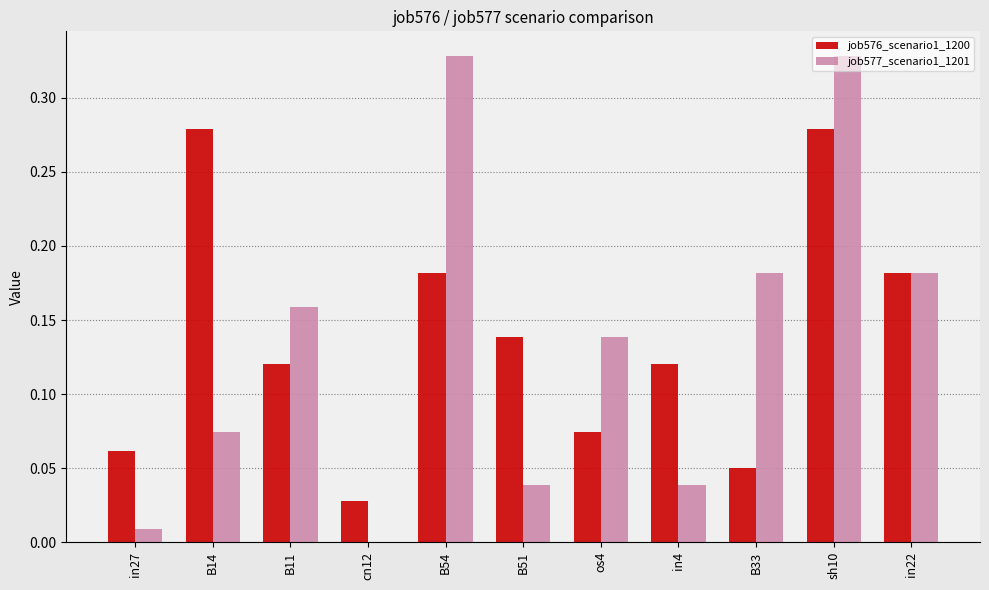

Is the value of job577_scenario1_1201 at os4 greater than the value of job576_scenario1_1200 at in27?

Yes